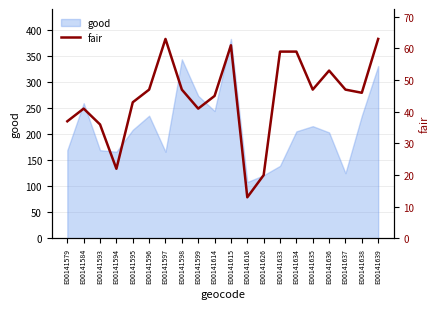

Is it true that good equals 215 at E00141635?

True